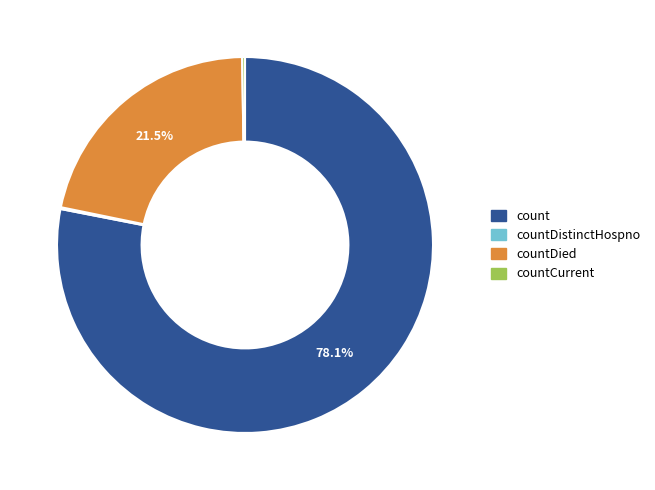

Which slice is the largest?

count